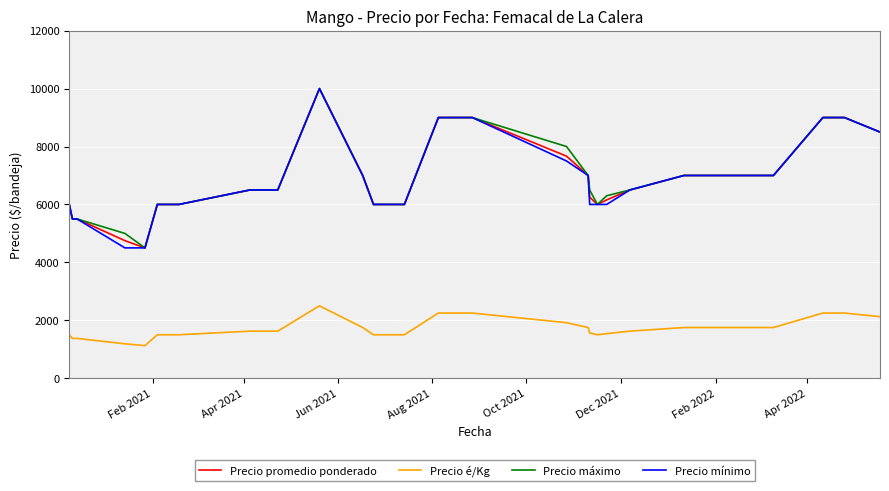

Is this an area chart (filled region under the line)?

No